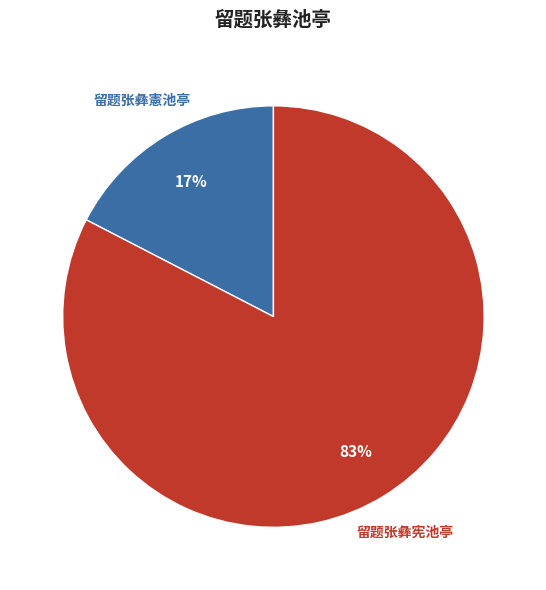

How many segments does this pie chart have?

2